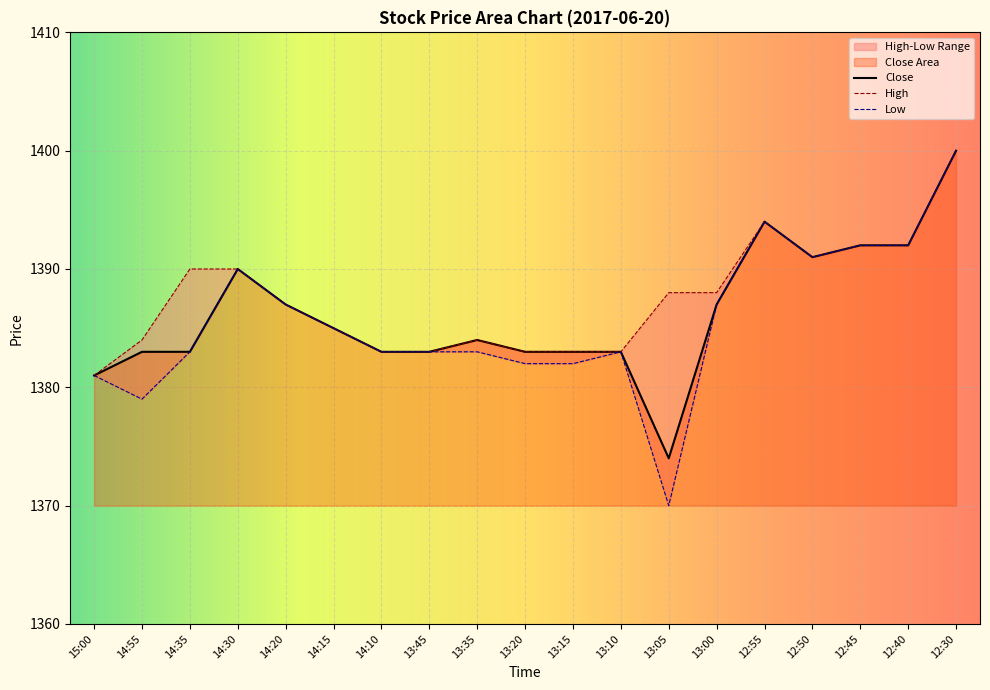

At which label does Low reach its minimum?

13:05